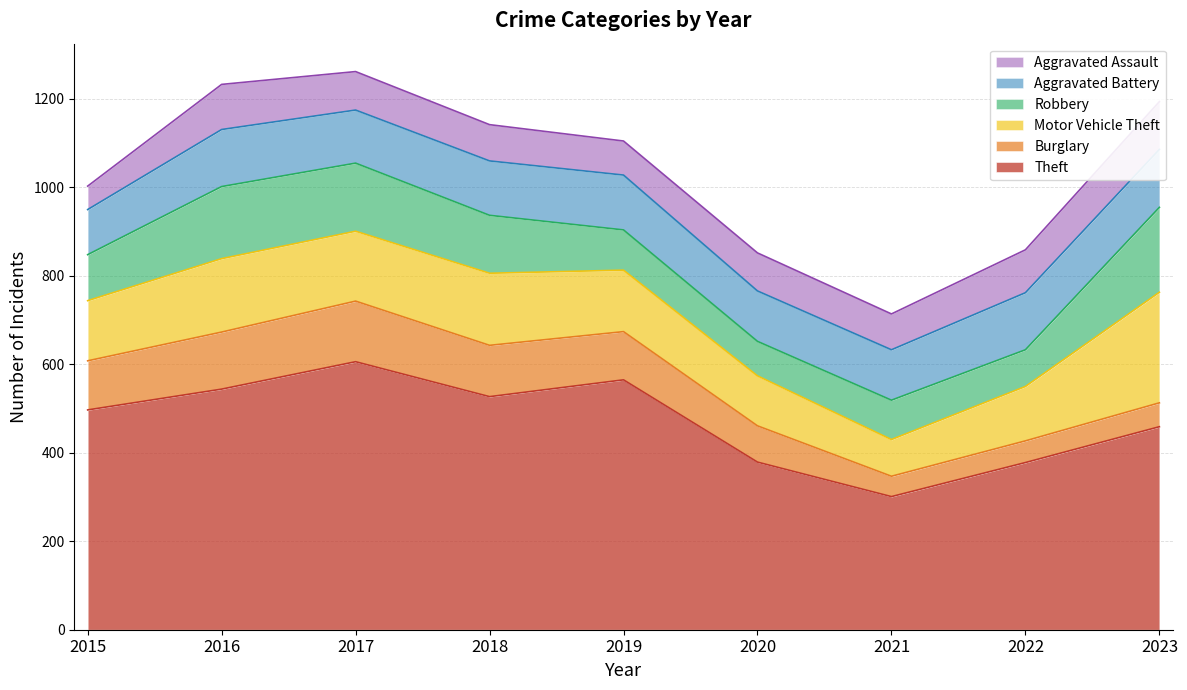

What is the sum of all Aggravated Assault values?

773